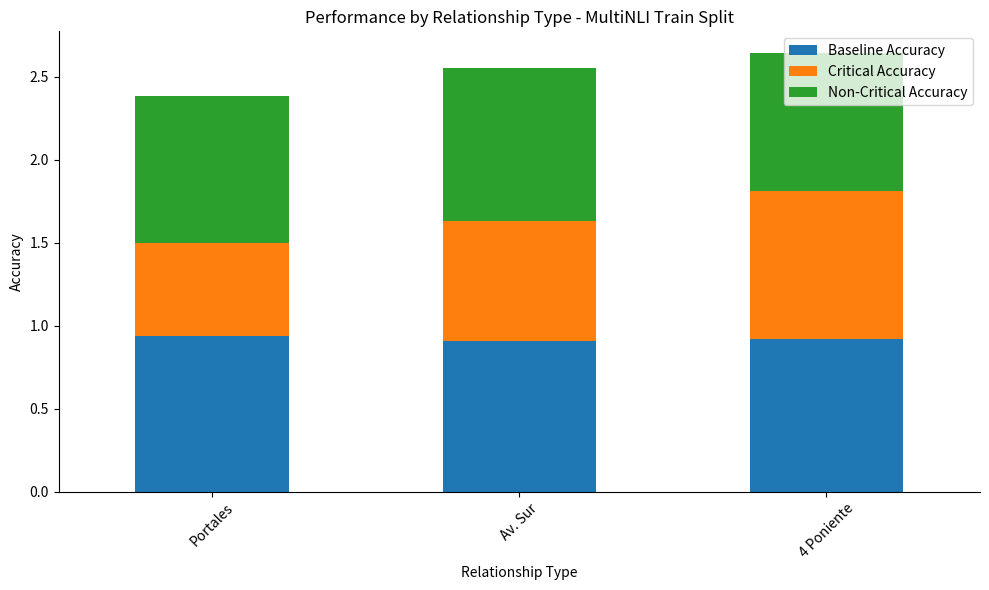

What is the total value across all series at Portales?

2.4